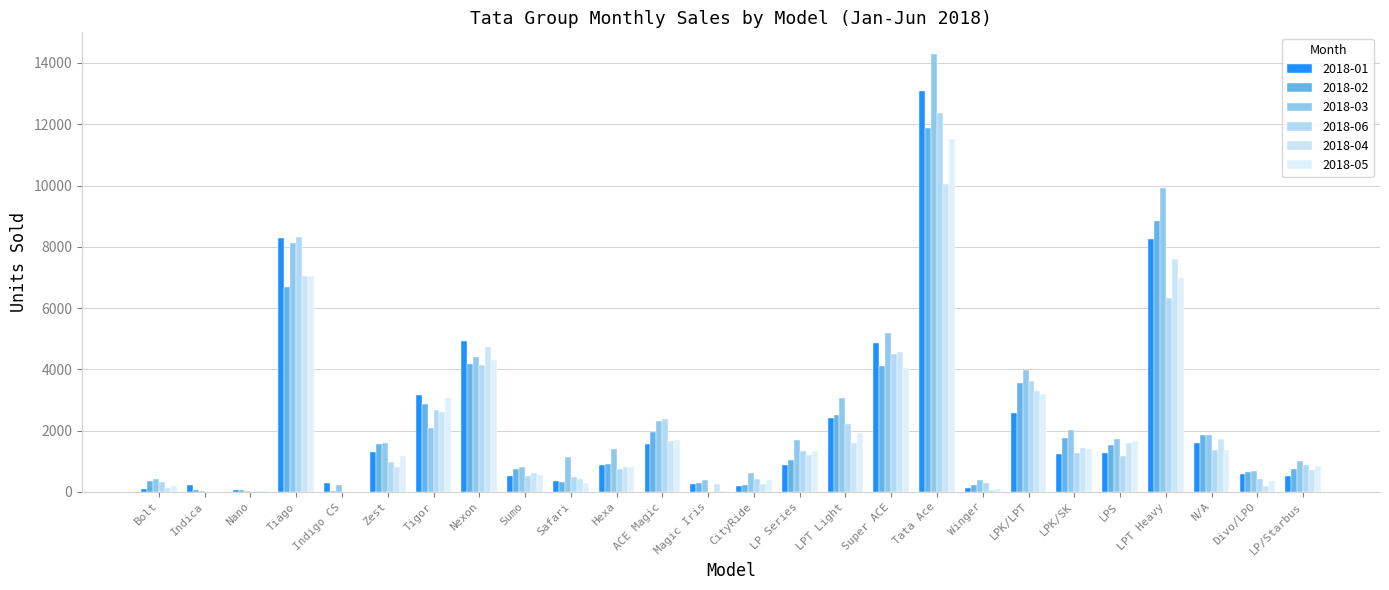

List the series in order of their peak value, lowest first.

2018-04, 2018-05, 2018-02, 2018-06, 2018-01, 2018-03